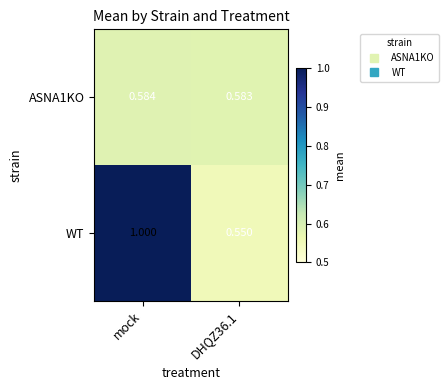

Is the value of WT at mock greater than the value of ASNA1KO at DHQZ36.1?

Yes